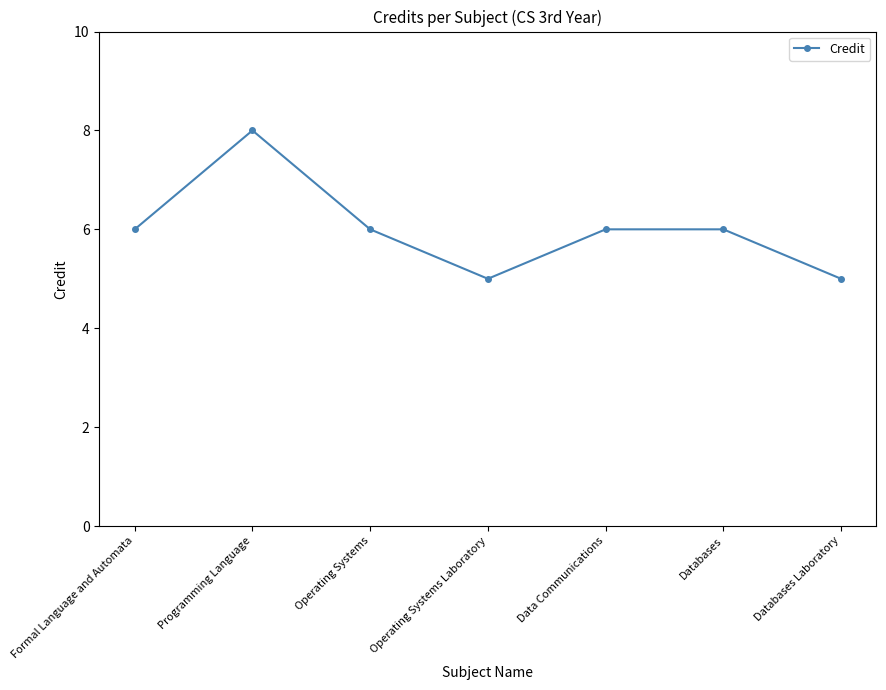

Count the values in the range 5 to 6.

6